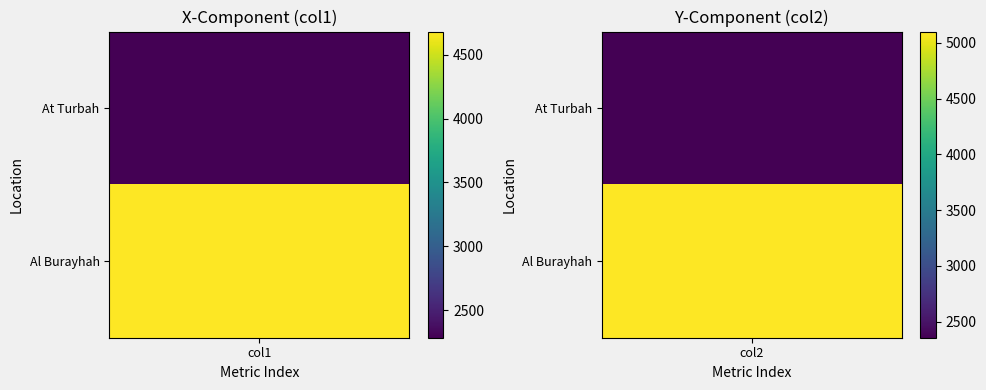

What is the spread (max minus min) of values at 0?

2399